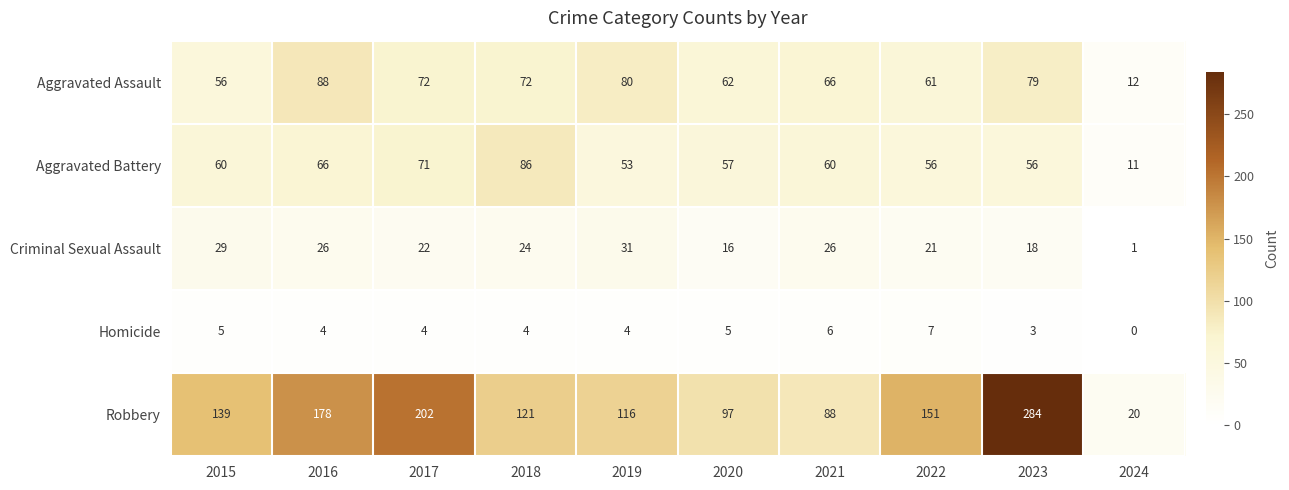

What is the difference between the maximum and minimum values in the Criminal Sexual Assault series?

30